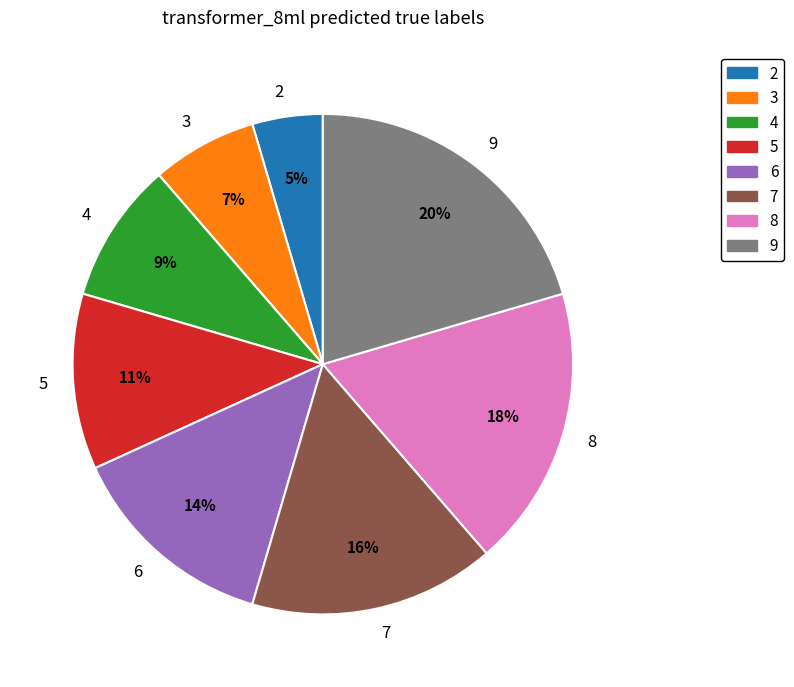

Do 9 and 8 together represent more than half of the pie?

No